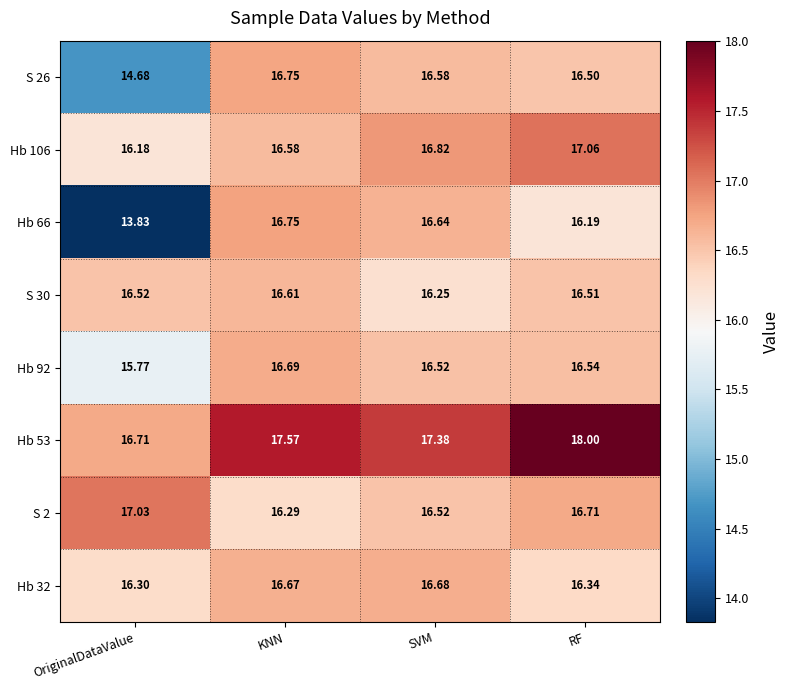

Between OriginalDataValue and SVM, which series saw the biggest shift?

Hb 66